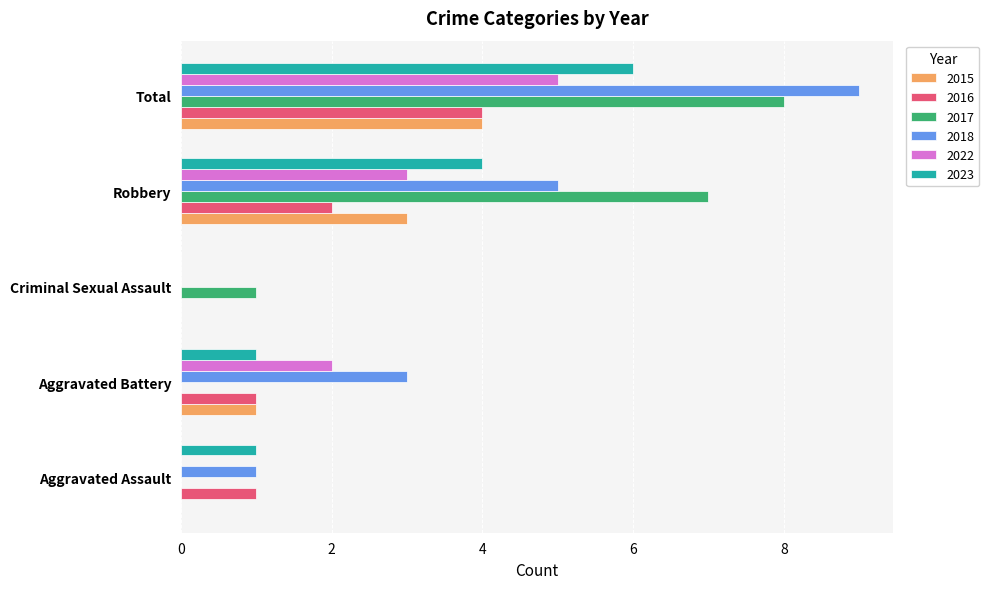

Which series changed the most between Aggravated Battery and Robbery?

2017